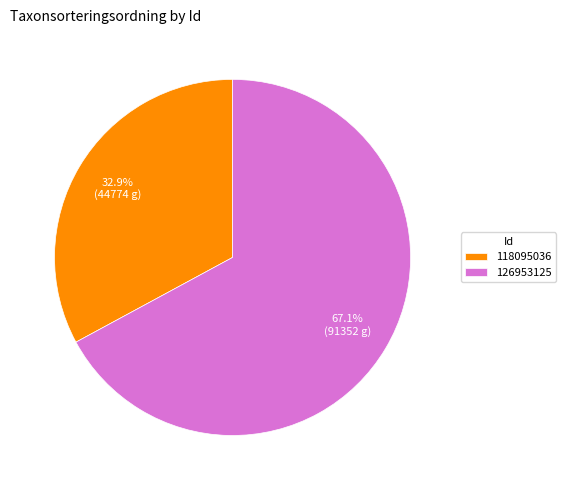

Is it true that 118095036 is 43% of the pie?

False